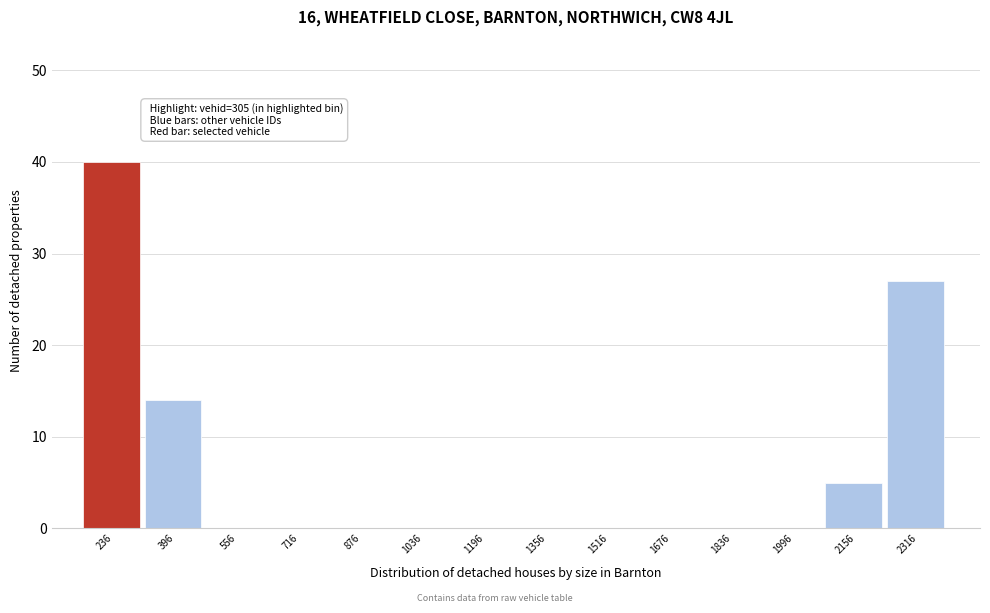

Reading left to right, list every bar in this chart as the range it spans on the x-axis followed by its height. Neither the bar edges nor the heights are printed on the chart, so give them approximately, as read against the axes.

160 to 320: 40
320 to 480: 14
480 to 640: 0
640 to 800: 0
800 to 960: 0
960 to 1120: 0
1120 to 1280: 0
1280 to 1440: 0
1440 to 1600: 0
1600 to 1760: 0
1760 to 1920: 0
1920 to 2080: 0
2080 to 2240: 5
2240 to 2400: 27